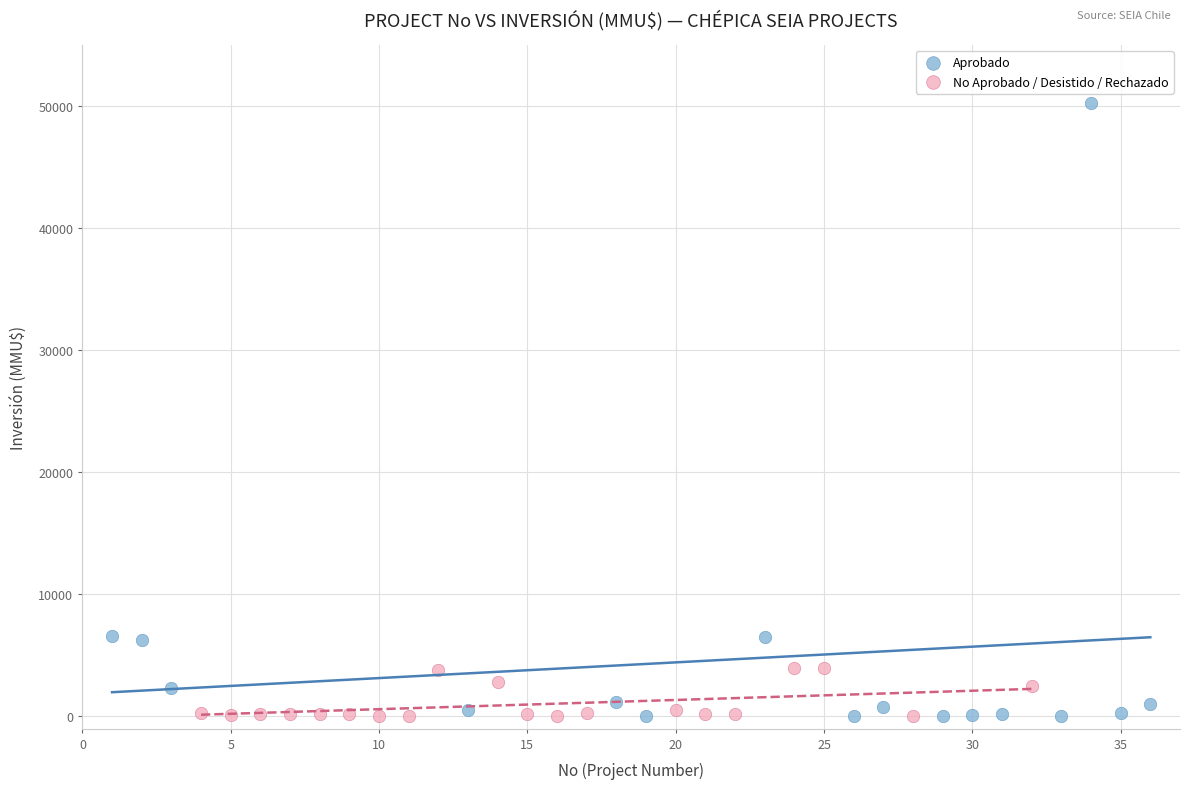

Which series contains the highest Y value?

Aprobado